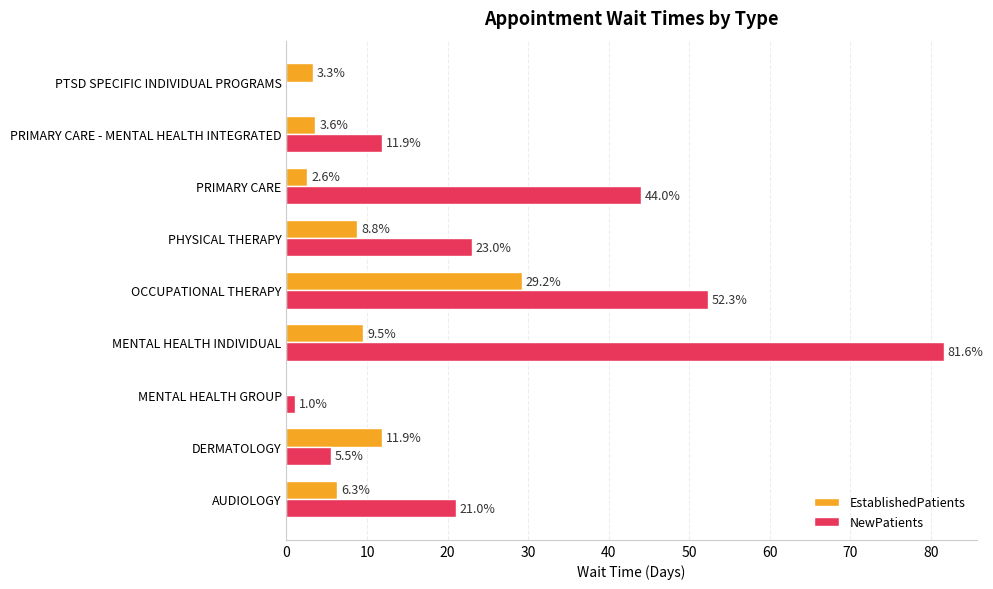

How many values in EstablishedPatients are above zero?

8